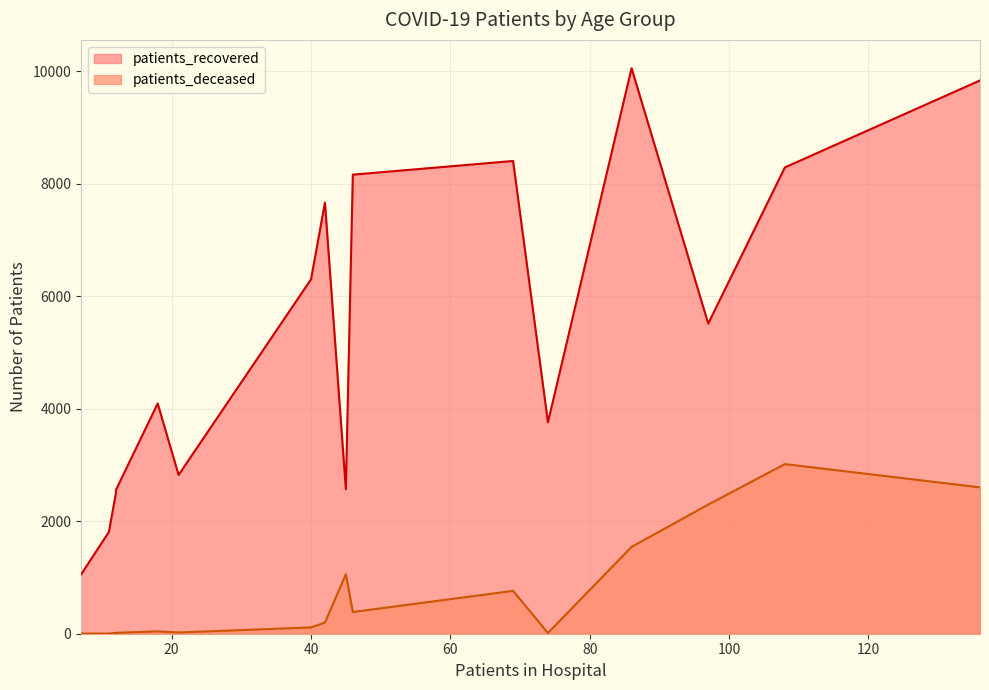

Which series has the widest spread of values?

patients_recovered